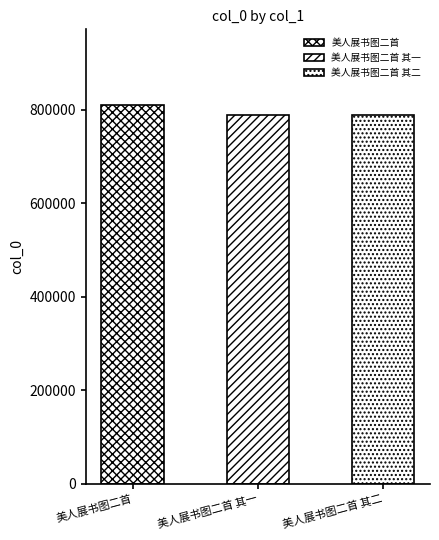

How many bars are there in total?

3